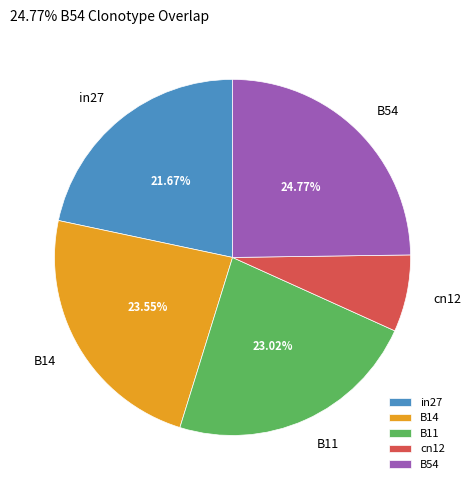

Is there a majority slice in this chart?

No